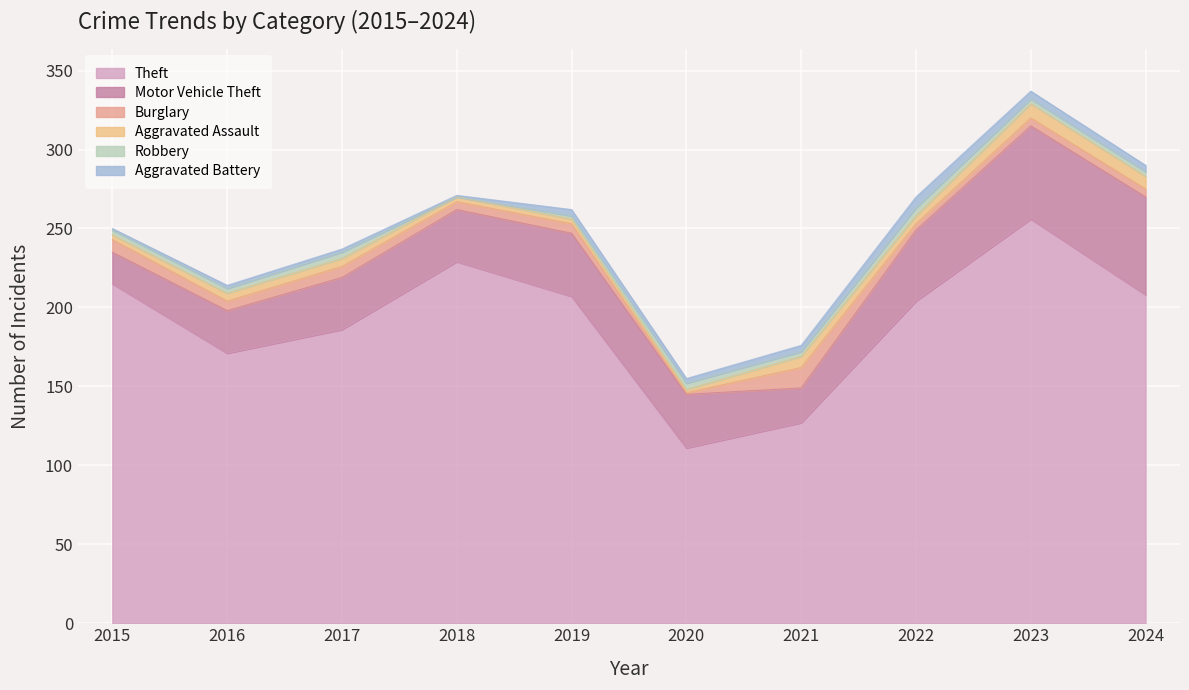

What are all the series names shown in the legend?

Theft, Motor Vehicle Theft, Burglary, Aggravated Assault, Robbery, Aggravated Battery